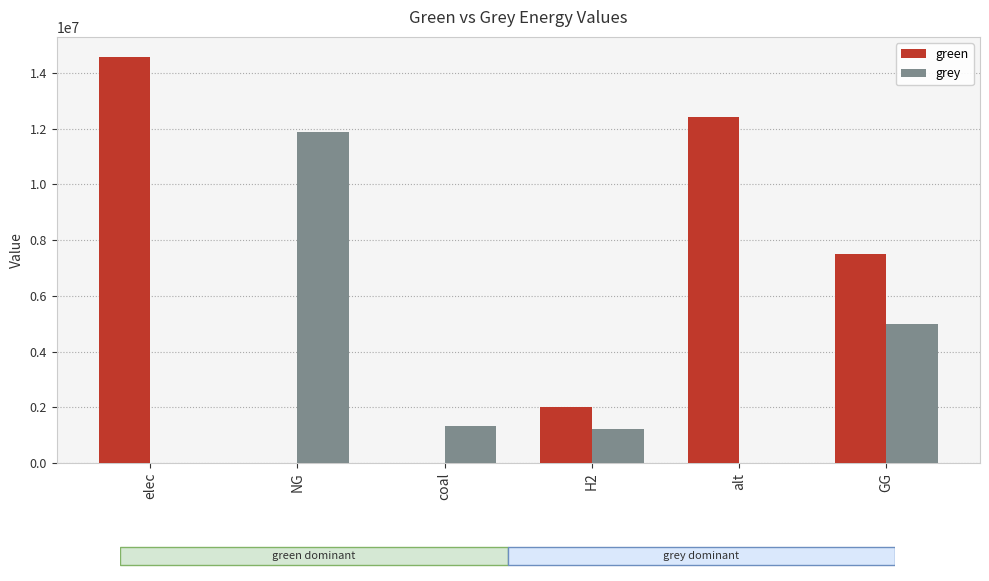

Which series has the largest total across all categories?

green